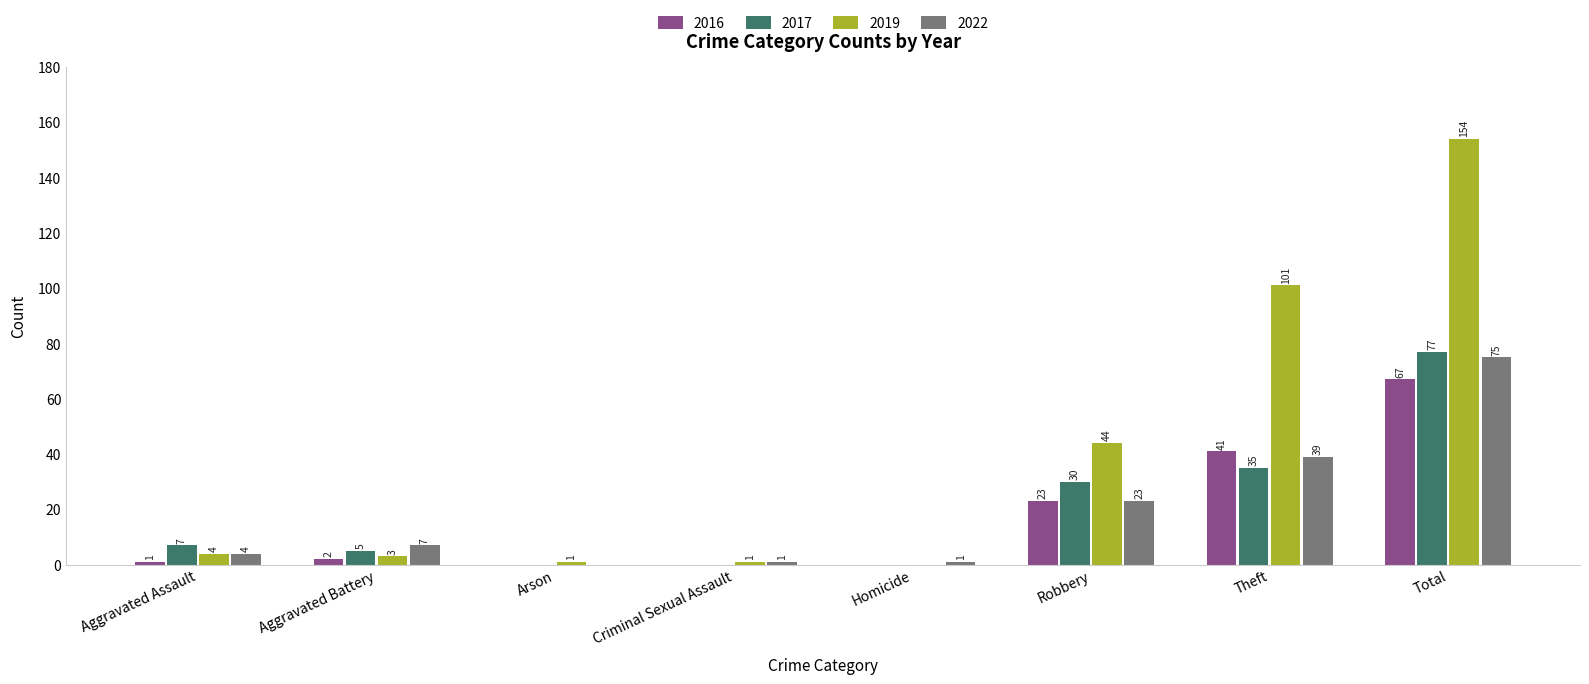

Reading left to right, what are all the values shown in this chart?

2016: 1	2	0	0	0	23	41	67
2017: 7	5	0	0	0	30	35	77
2019: 4	3	1	1	0	44	101	154
2022: 4	7	0	1	1	23	39	75